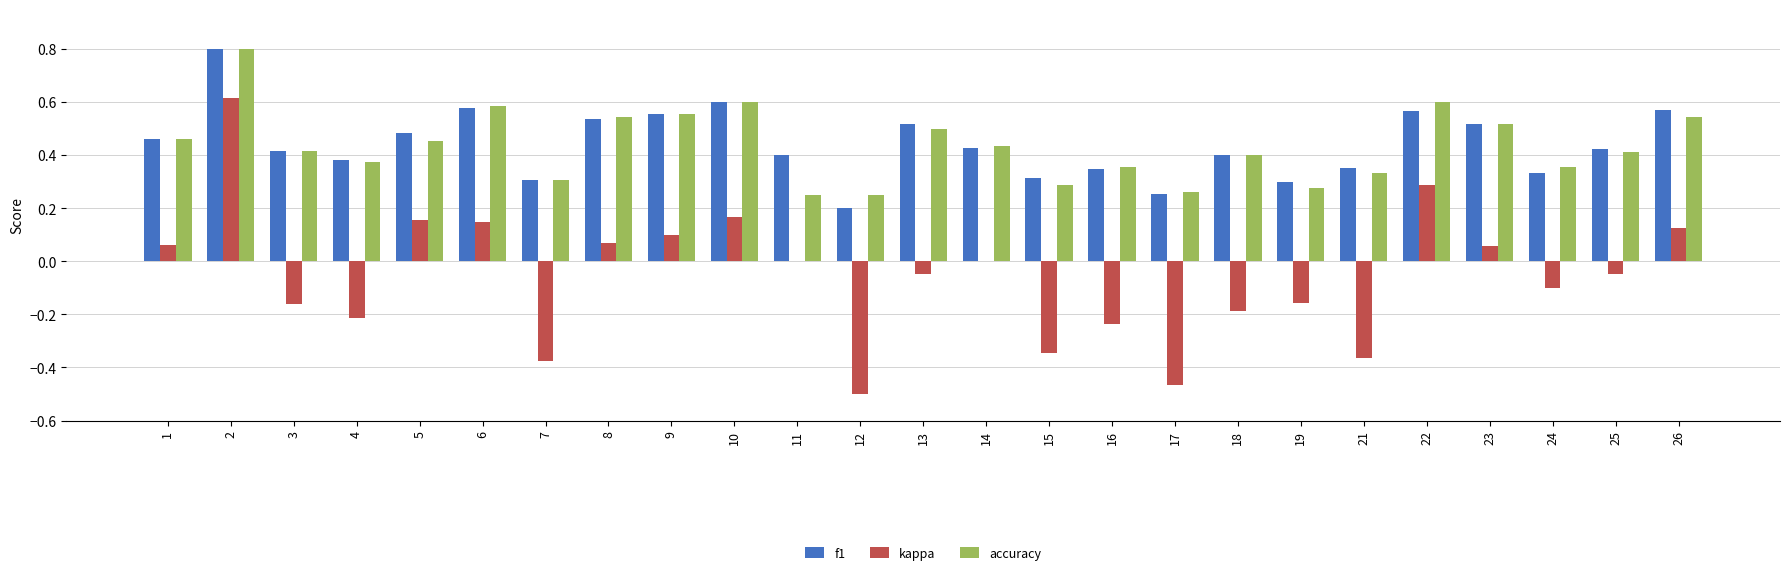

What is the sum of all f1 values?

11.0